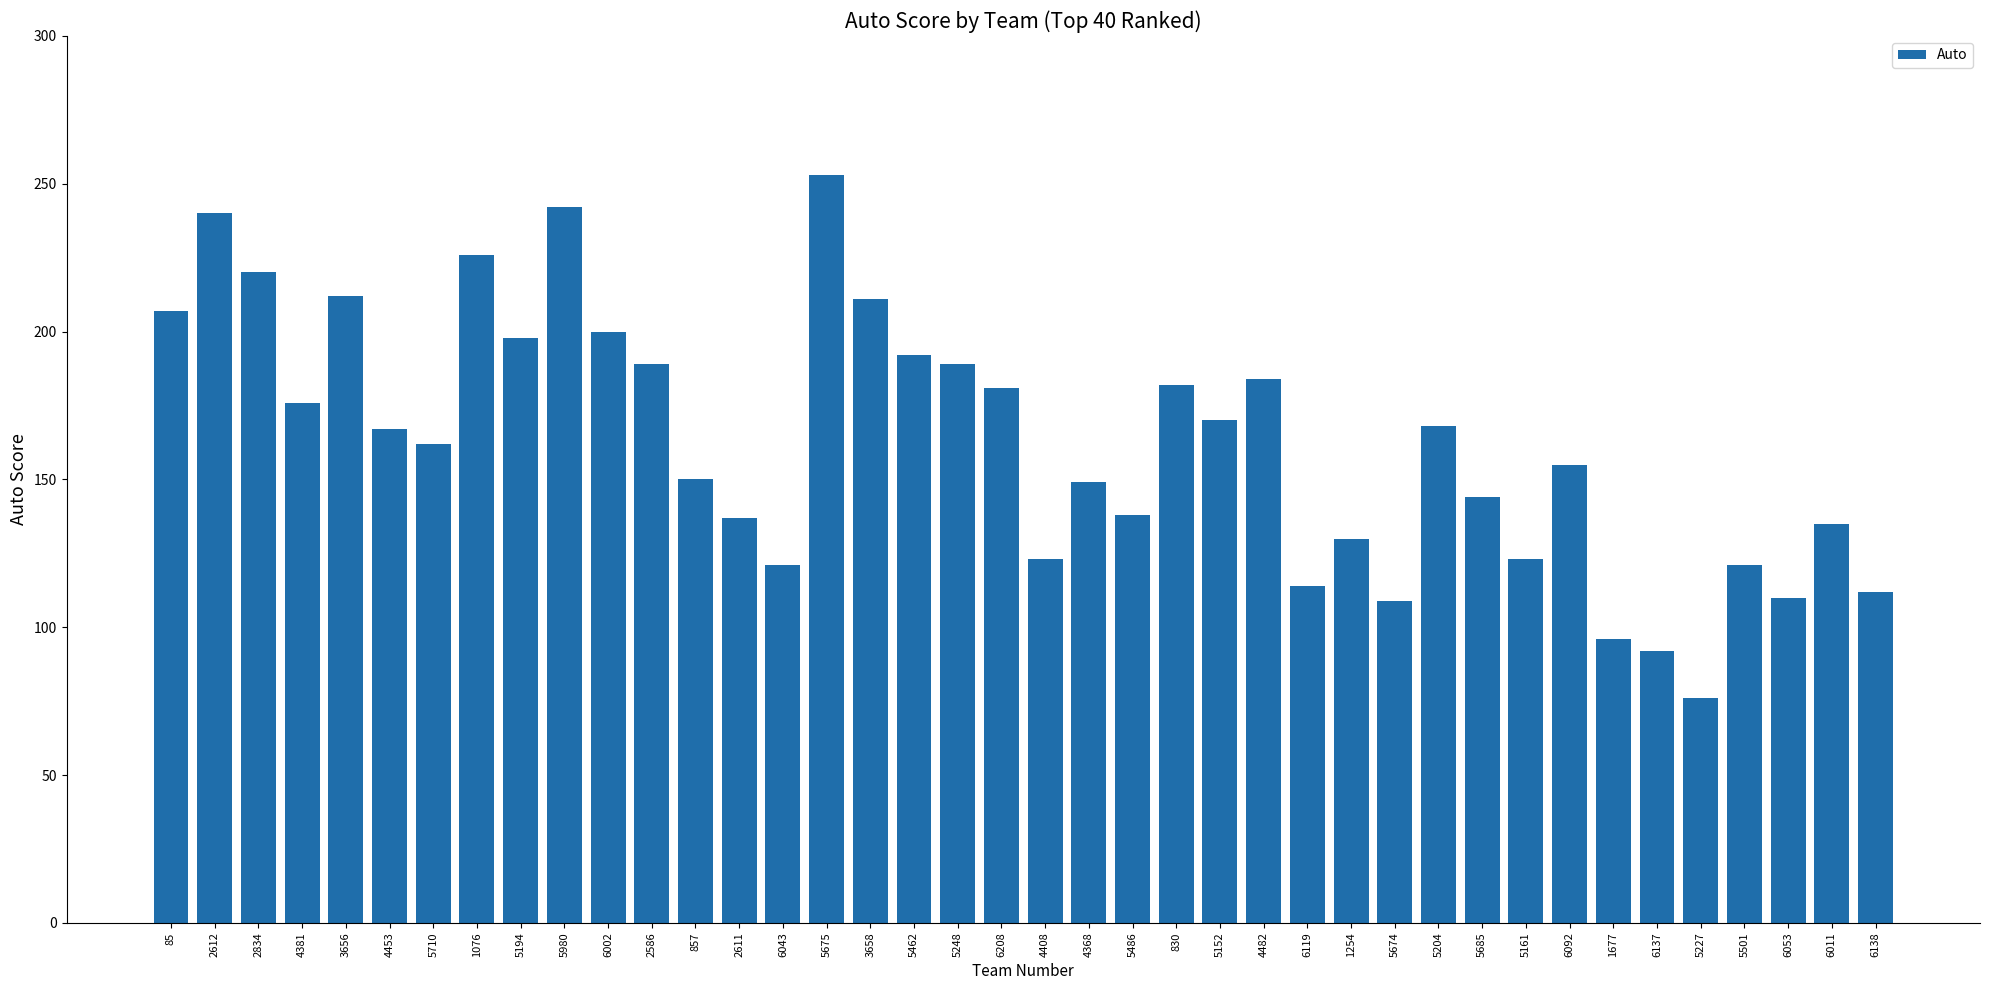

What is the difference between the maximum and minimum values?

177